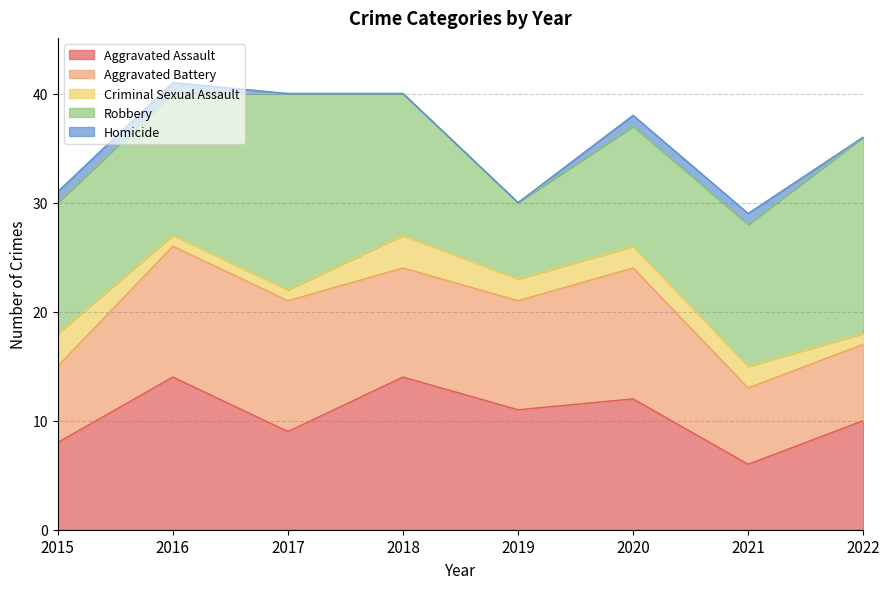

Reading right to left, what are all the values shown in this chart?

Aggravated Assault: 2022=10	2021=6	2020=12	2019=11	2018=14	2017=9	2016=14	2015=8
Aggravated Battery: 2022=7	2021=7	2020=12	2019=10	2018=10	2017=12	2016=12	2015=7
Criminal Sexual Assault: 2022=1	2021=2	2020=2	2019=2	2018=3	2017=1	2016=1	2015=3
Robbery: 2022=18	2021=13	2020=11	2019=7	2018=13	2017=18	2016=13	2015=12
Homicide: 2022=0	2021=1	2020=1	2019=0	2018=0	2017=0	2016=1	2015=1